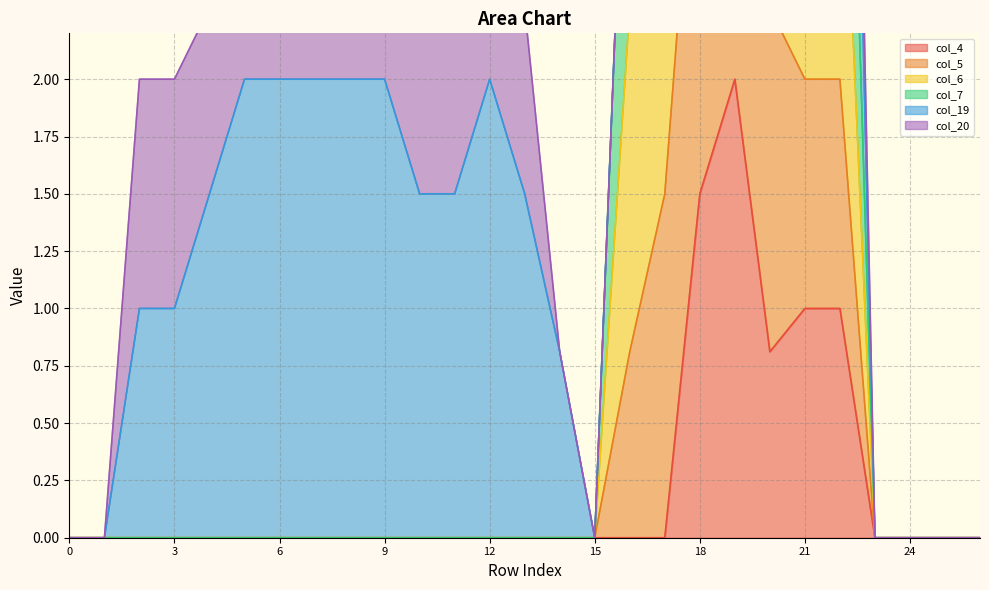

The value of col_6 at 15 is 0.0. True or false?

True